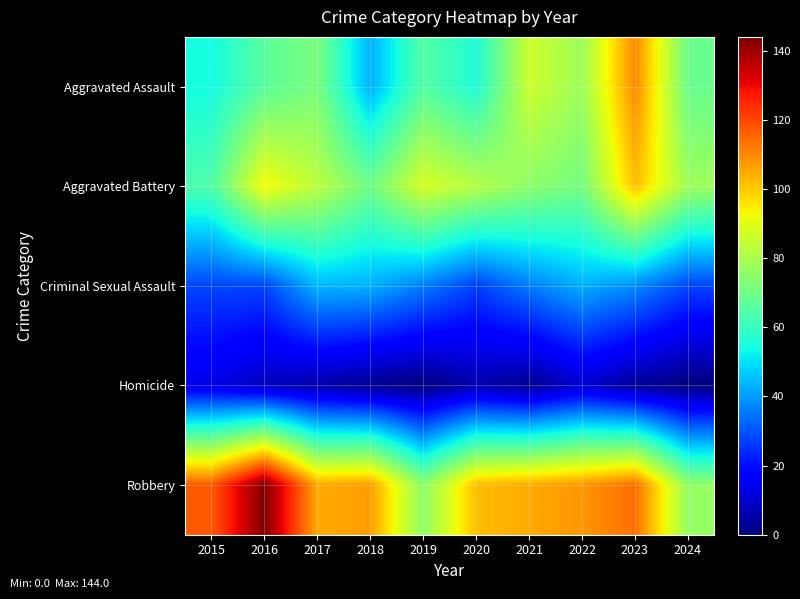

At which category is the sum across all series the highest?

2023